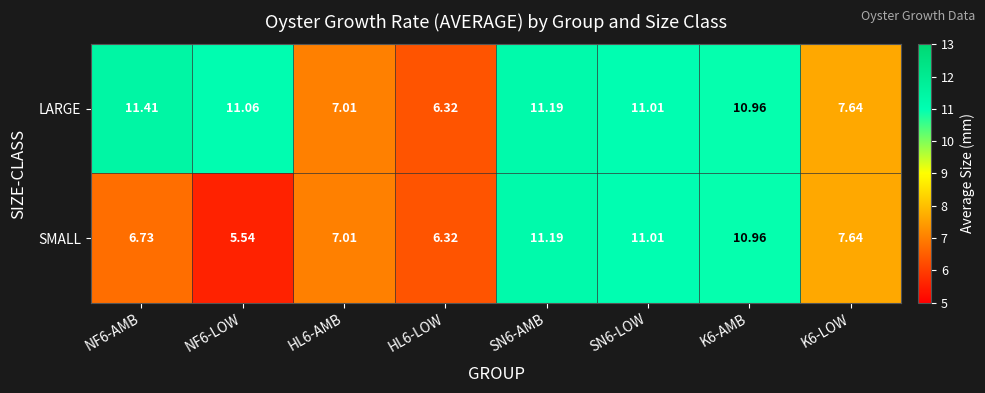

At which category is the sum across all series the highest?

SN6-AMB